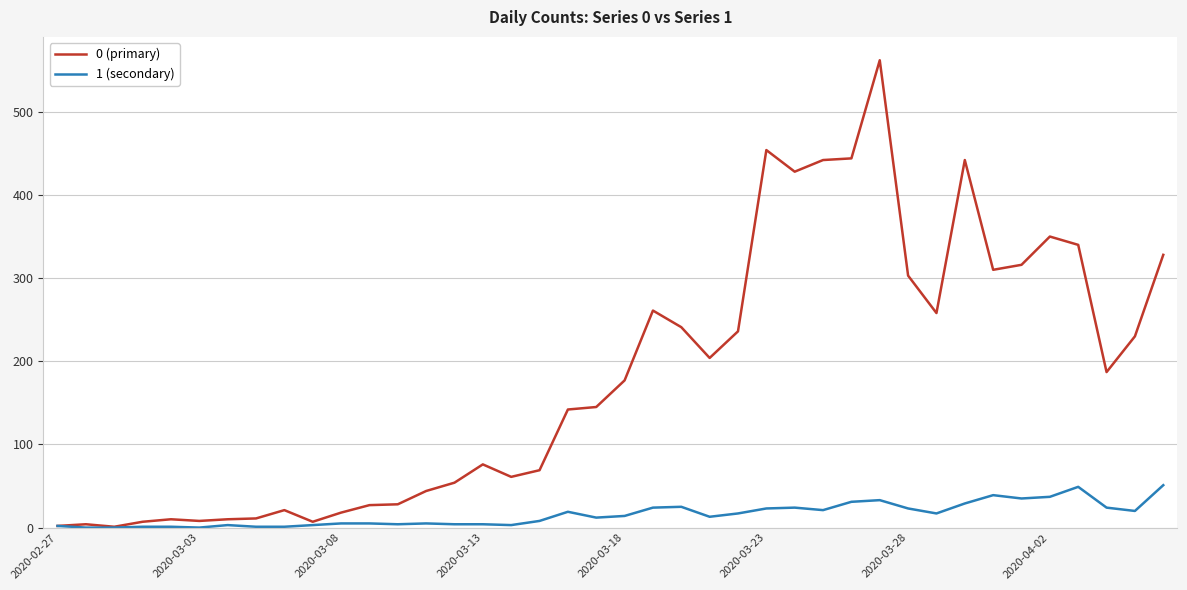

Which series has the largest total across all categories?

0 (primary)